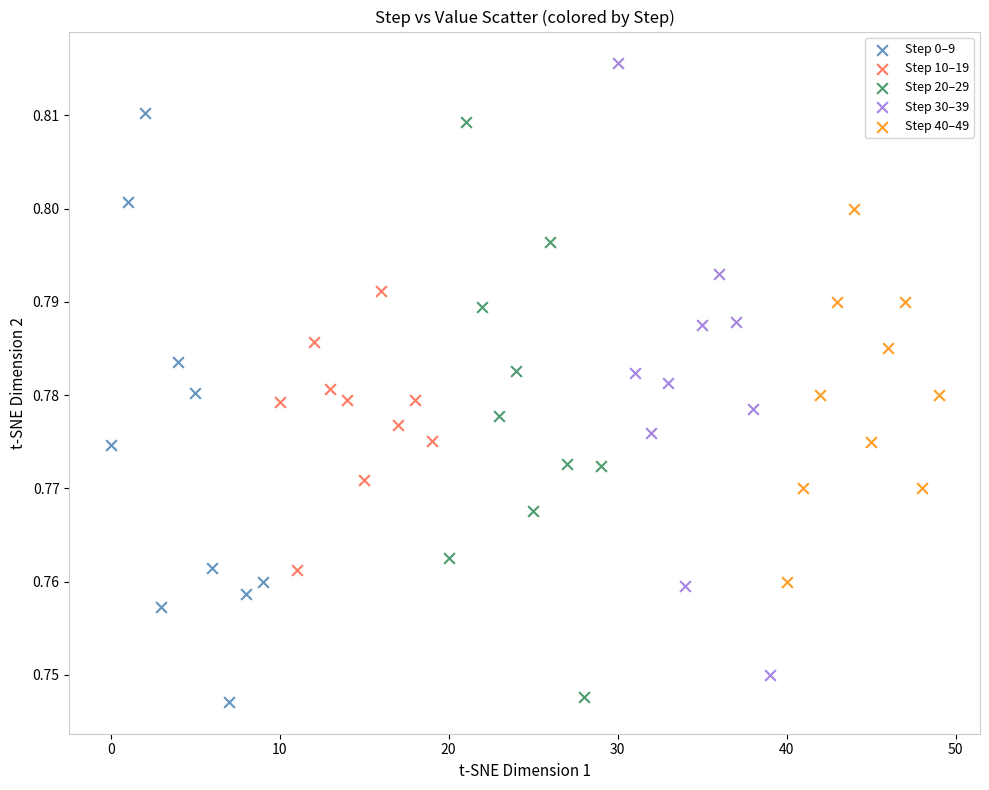

Which series reaches the maximum Y coordinate?

Step 30–39